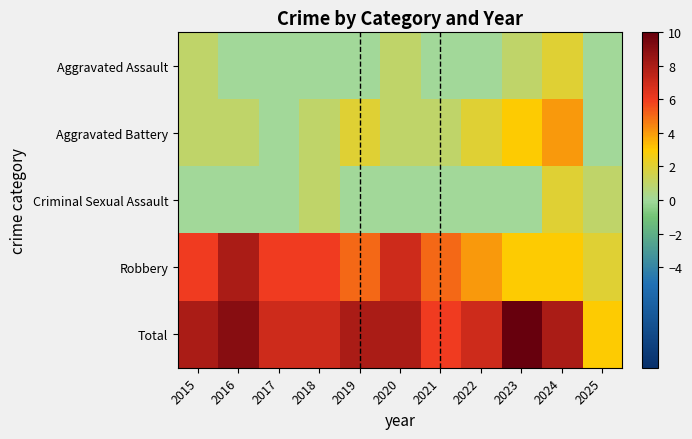

True or false: Criminal Sexual Assault has a value of 1 at 2025.

False